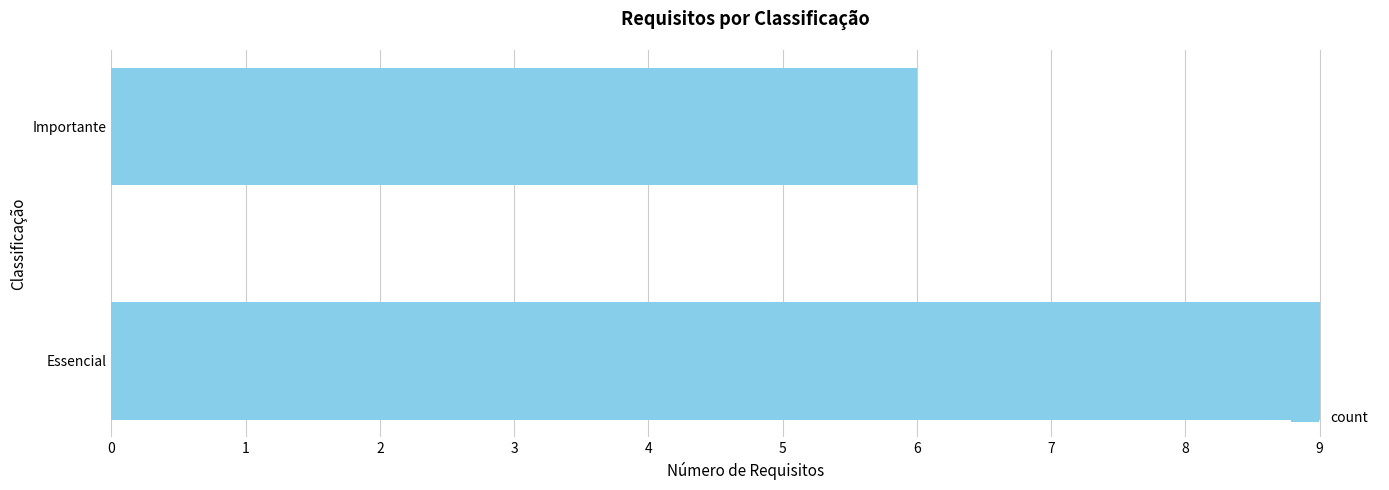

True or false: the data shows 9 at Essencial.

True